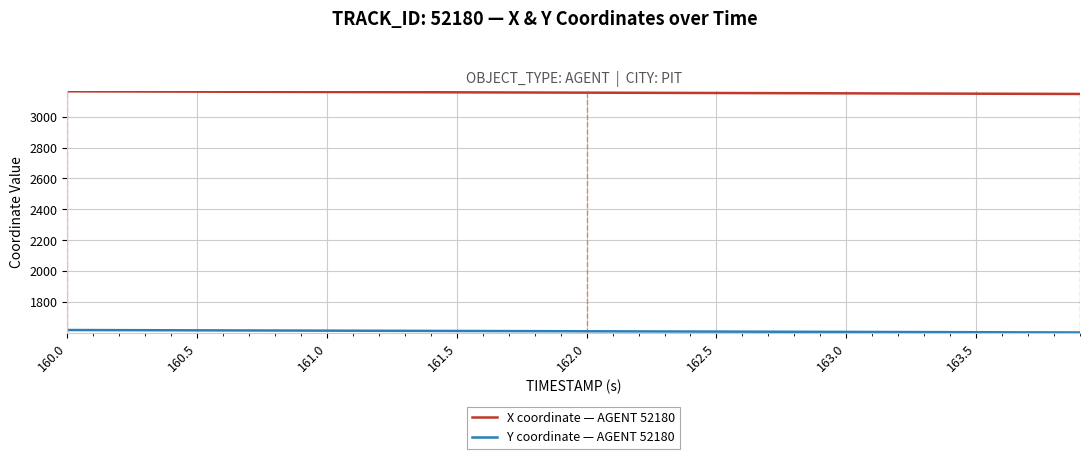

Which series has the largest total across all categories?

X coordinate — AGENT 52180